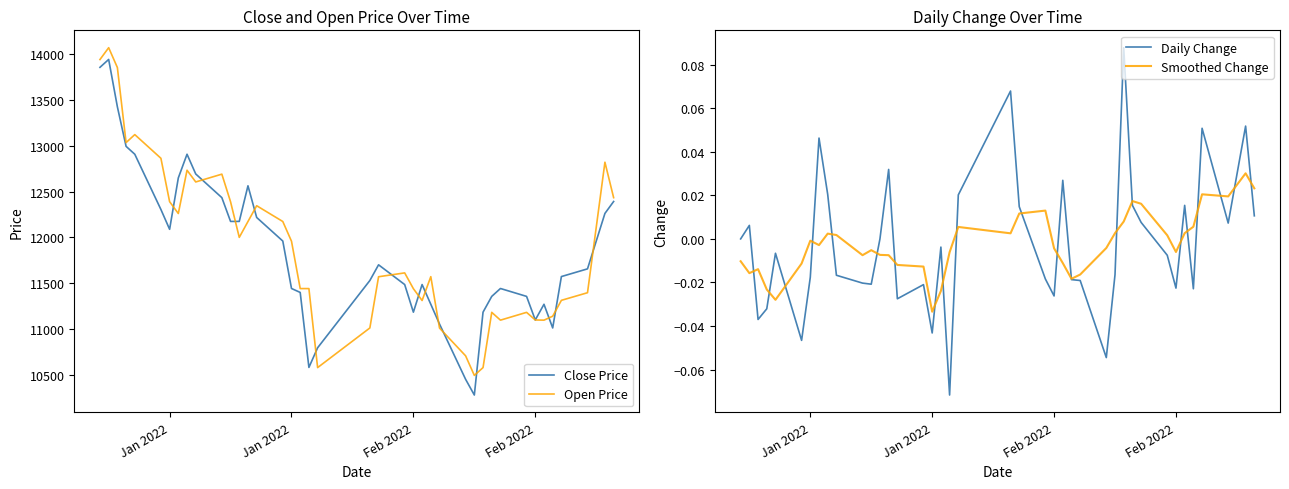

What are all the series names shown in the legend?

Close Price, Open Price, Daily Change, Smoothed Change